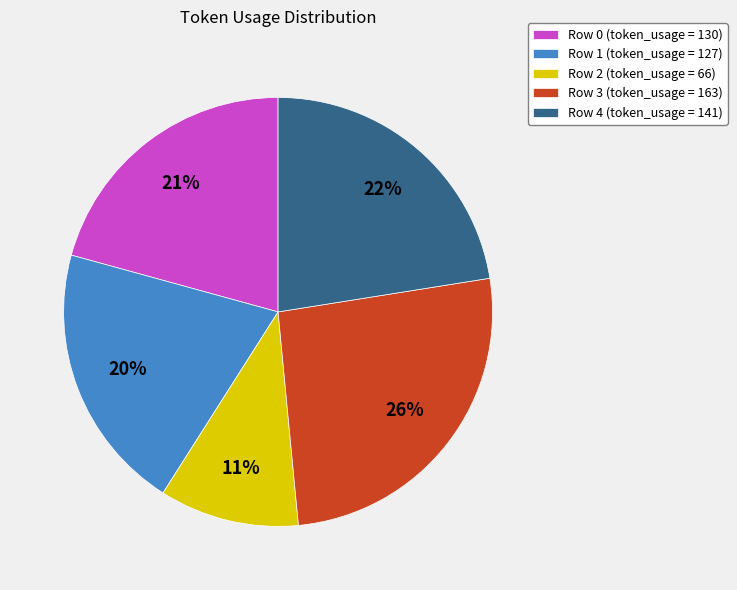

Do Row 1 (token_usage = 127) and Row 3 (token_usage = 163) together represent more than half of the pie?

No